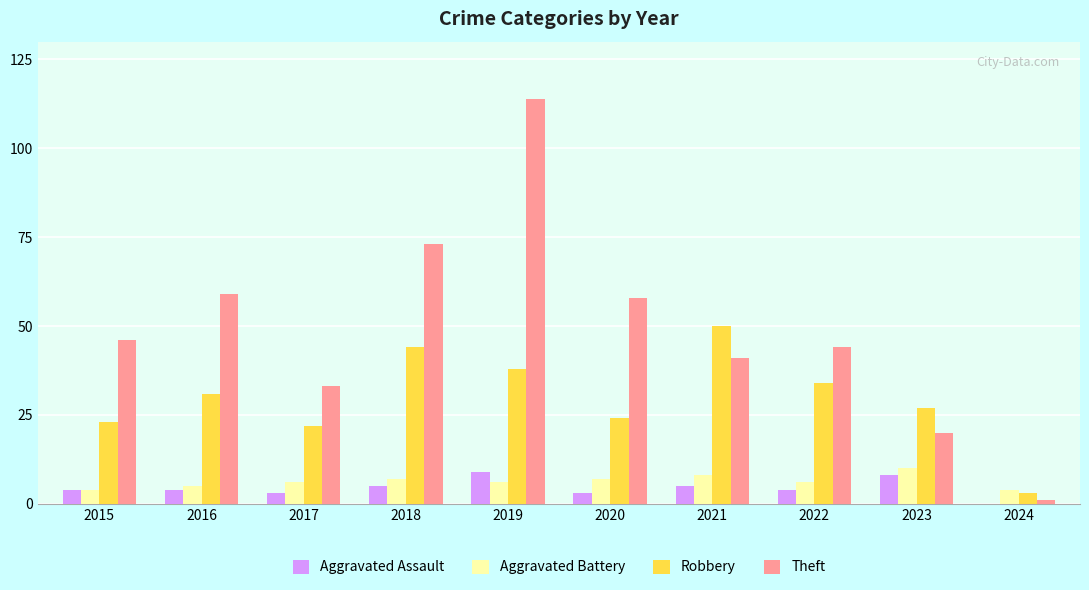

Reading left to right, what are all the values shown in this chart?

Aggravated Assault: 2015=4	2016=4	2017=3	2018=5	2019=9	2020=3	2021=5	2022=4	2023=8	2024=0
Aggravated Battery: 2015=4	2016=5	2017=6	2018=7	2019=6	2020=7	2021=8	2022=6	2023=10	2024=4
Robbery: 2015=23	2016=31	2017=22	2018=44	2019=38	2020=24	2021=50	2022=34	2023=27	2024=3
Theft: 2015=46	2016=59	2017=33	2018=73	2019=114	2020=58	2021=41	2022=44	2023=20	2024=1